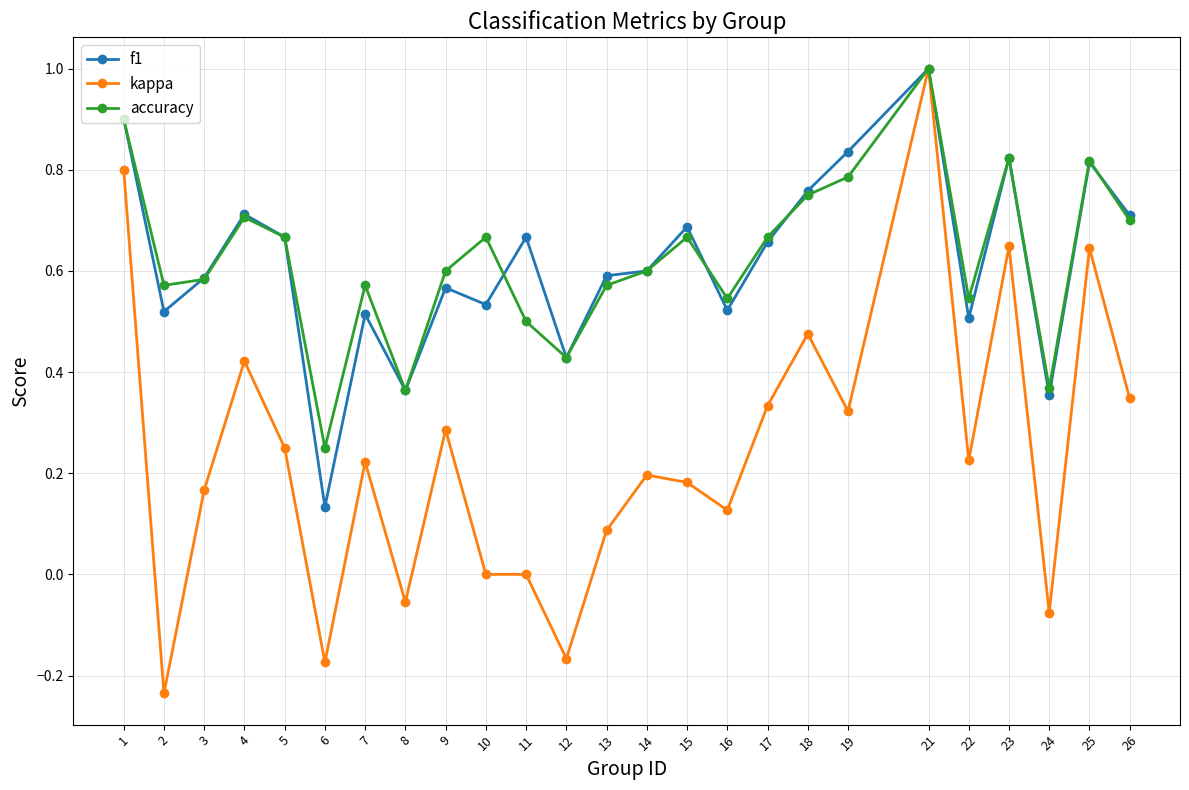

At how many categories does at least one series exceed 0?

25